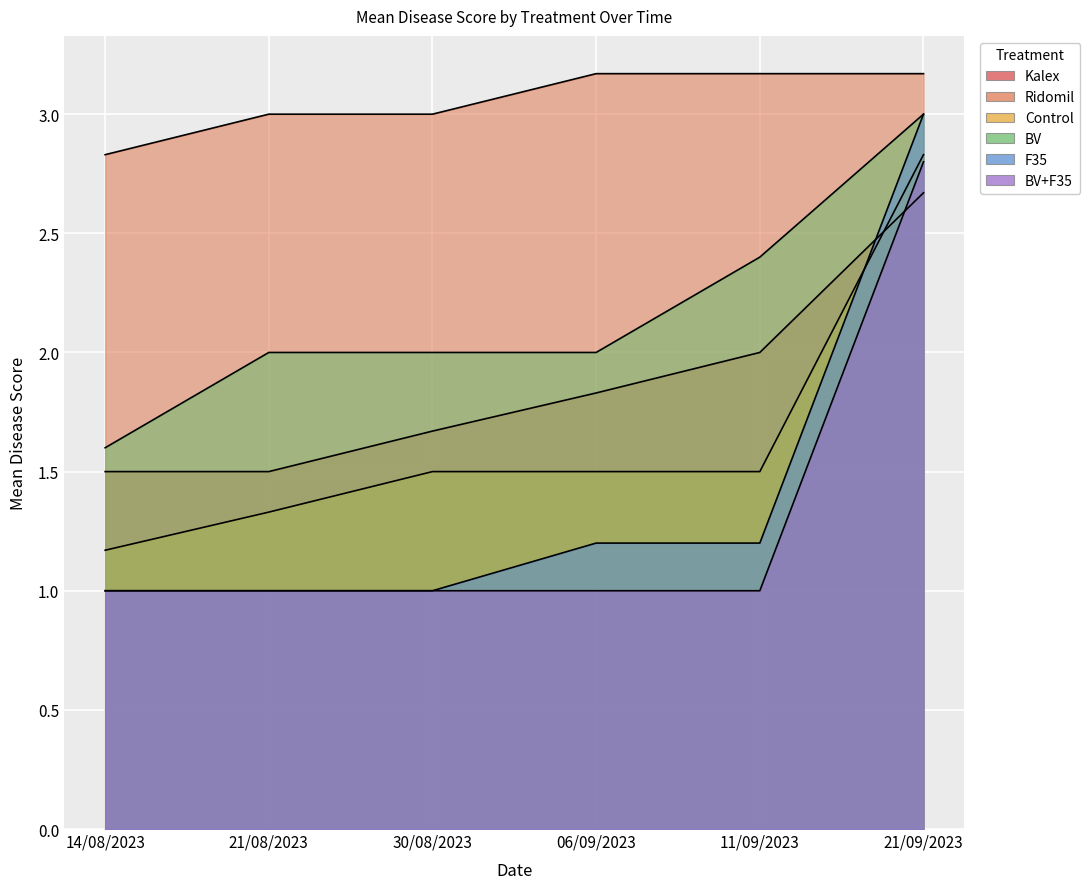

Count the BV+F35 values in the range 1 to 2.

5